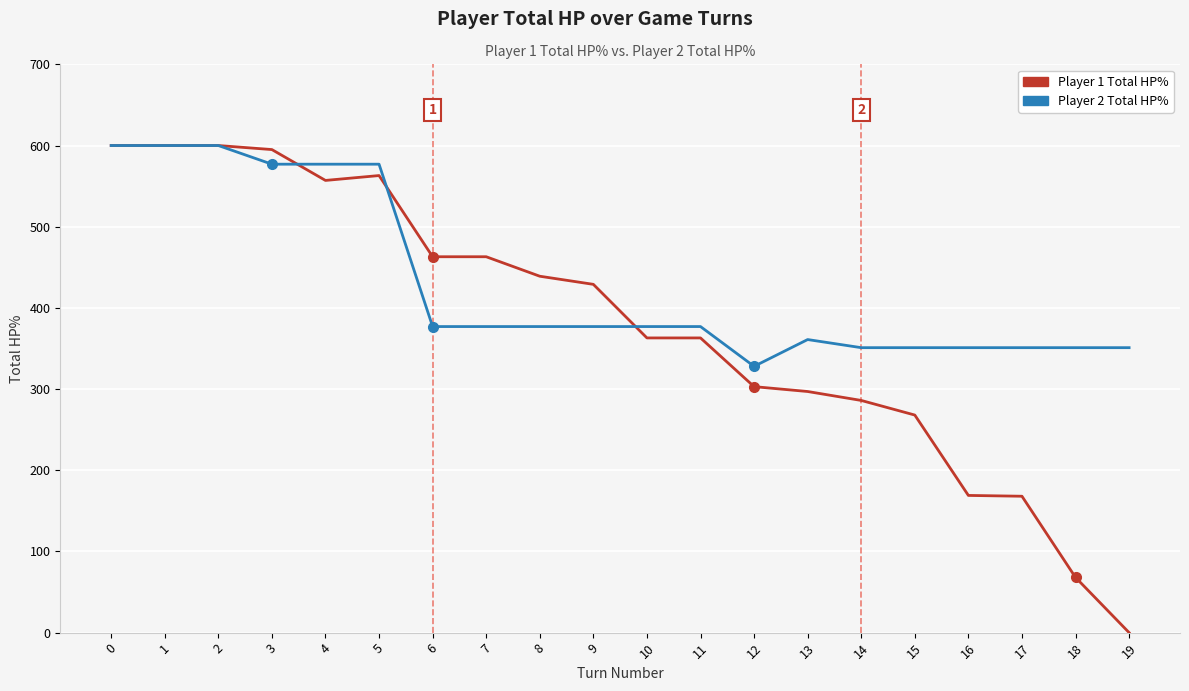

Does the chart display data point markers on the line(s)?

No